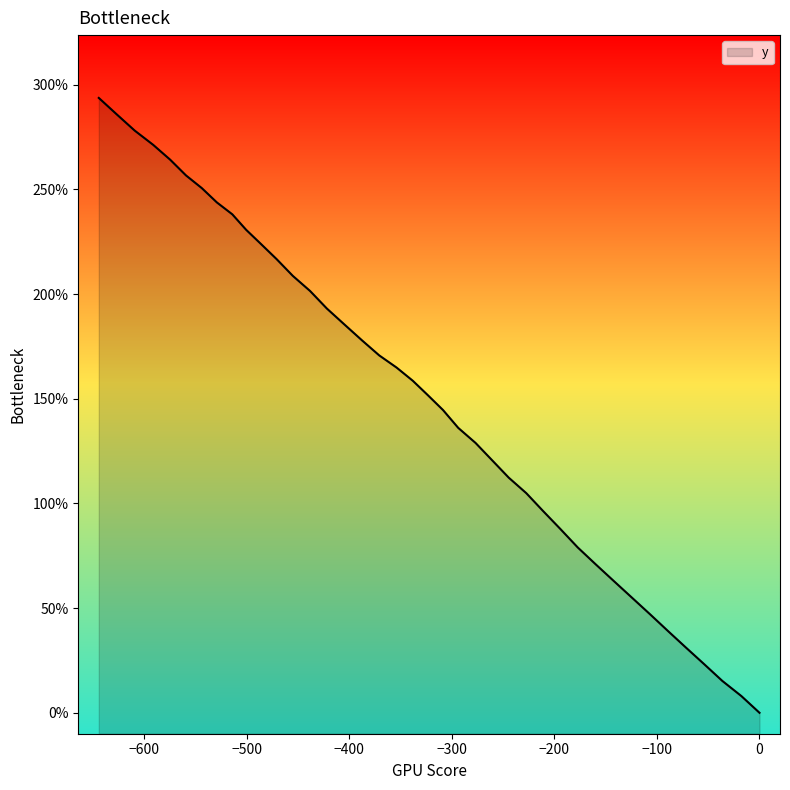

What is the maximum value shown in the chart?

293.7